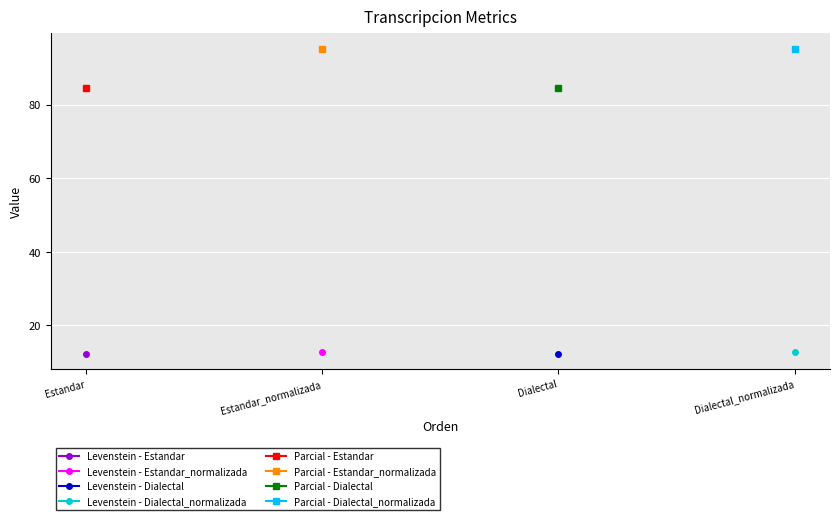

List the series in order of their peak value, highest first.

Parcial, Levenstein